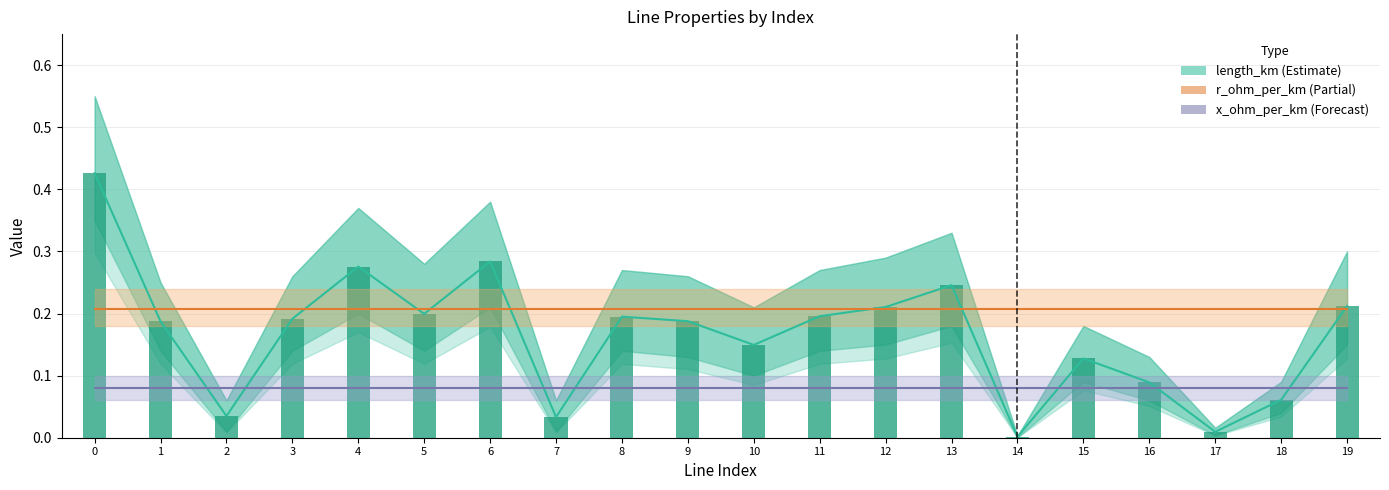

Reading left to right, extract all data points from this chart.

length_km: 0.4	0.2	0.0	0.2	0.3	0.2	0.3	0.0	0.2	0.2	0.1	0.2	0.2	0.2	0.0	0.1	0.1	0.0	0.1	0.2
r_ohm_per_km: 0.2	0.2	0.2	0.2	0.2	0.2	0.2	0.2	0.2	0.2	0.2	0.2	0.2	0.2	0.2	0.2	0.2	0.2	0.2	0.2
x_ohm_per_km: 0.1	0.1	0.1	0.1	0.1	0.1	0.1	0.1	0.1	0.1	0.1	0.1	0.1	0.1	0.1	0.1	0.1	0.1	0.1	0.1
length_km bars: 0.4	0.2	0.0	0.2	0.3	0.2	0.3	0.0	0.2	0.2	0.1	0.2	0.2	0.2	0.0	0.1	0.1	0.0	0.1	0.2